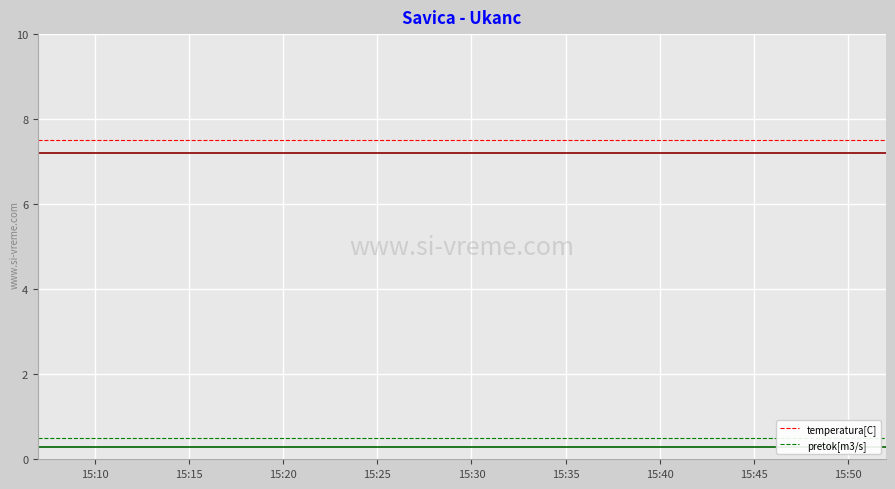

List the series in order of their peak value, highest first.

temperatura[C], pretok[m3/s]